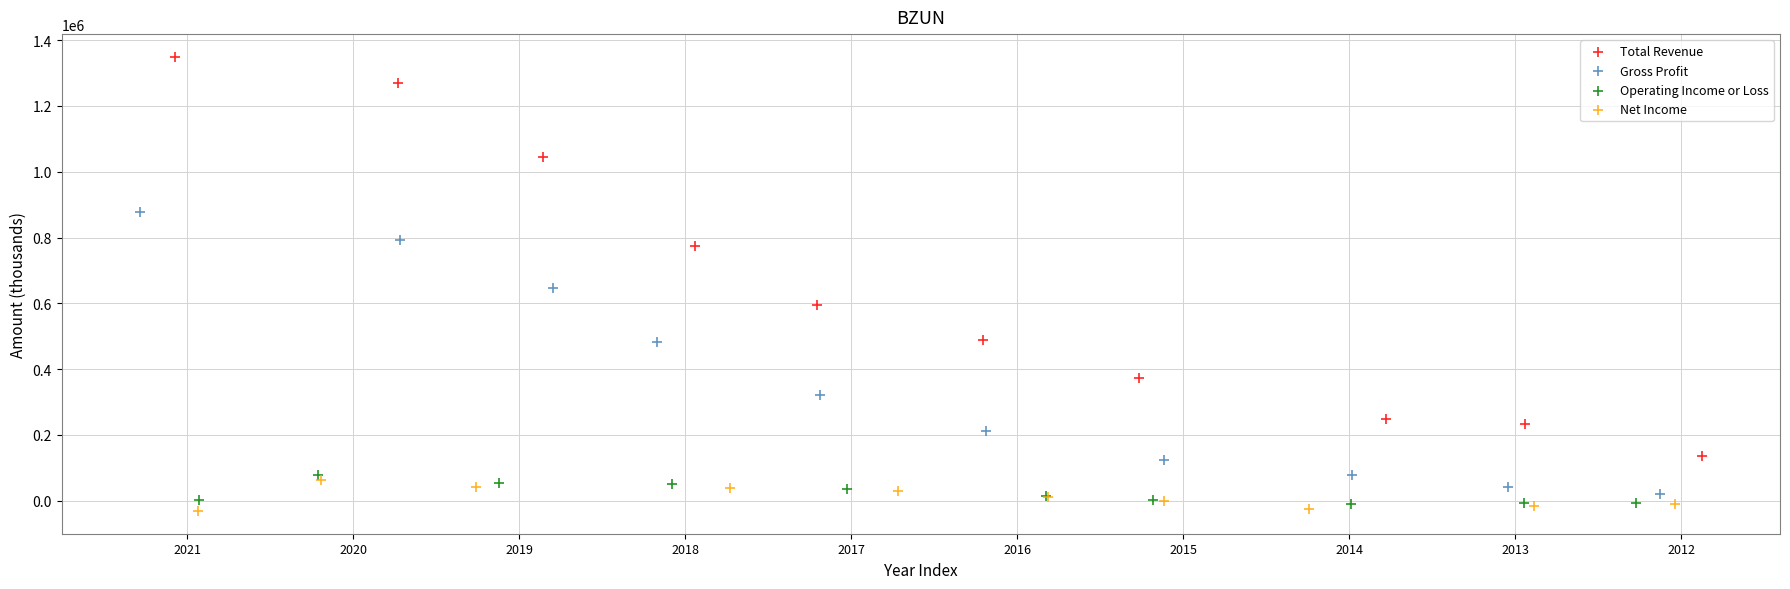

Which series reaches the maximum Y coordinate?

Total Revenue